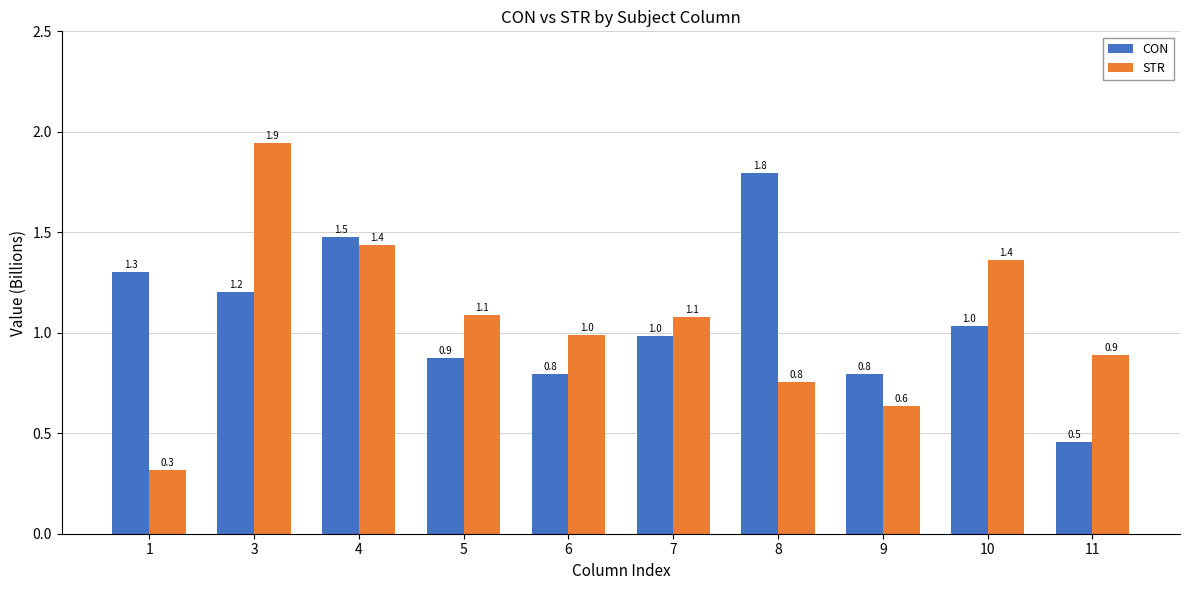

At how many categories does at least one series exceed 0?

10